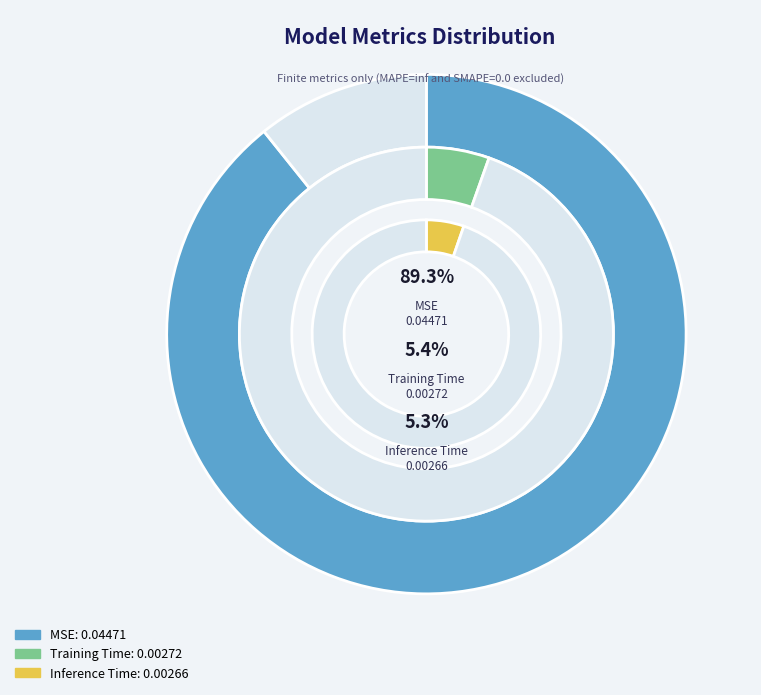

True or false: Training Time accounts for 1% of the total.

False